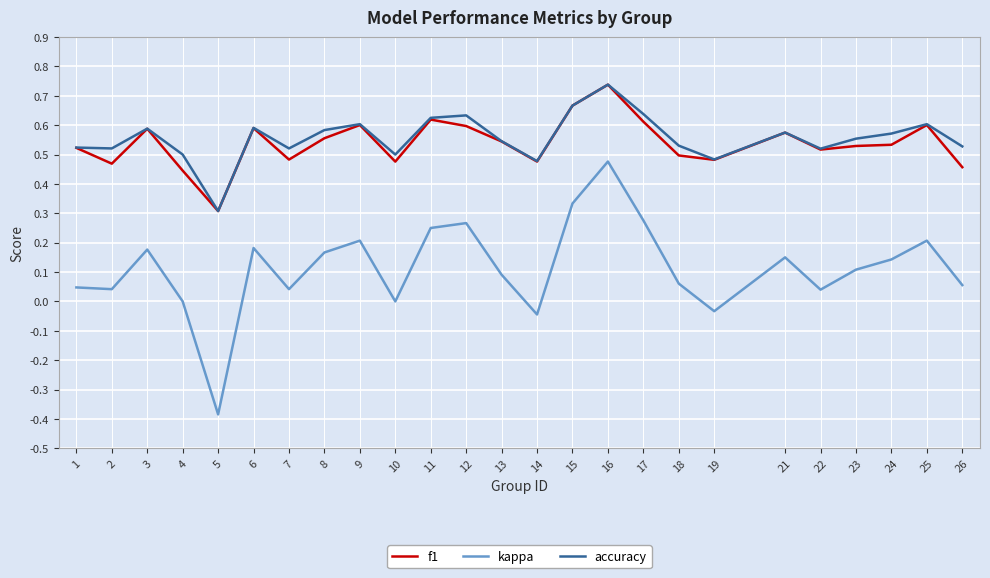

The f1 series shows 0.3 at 8. True or false?

False